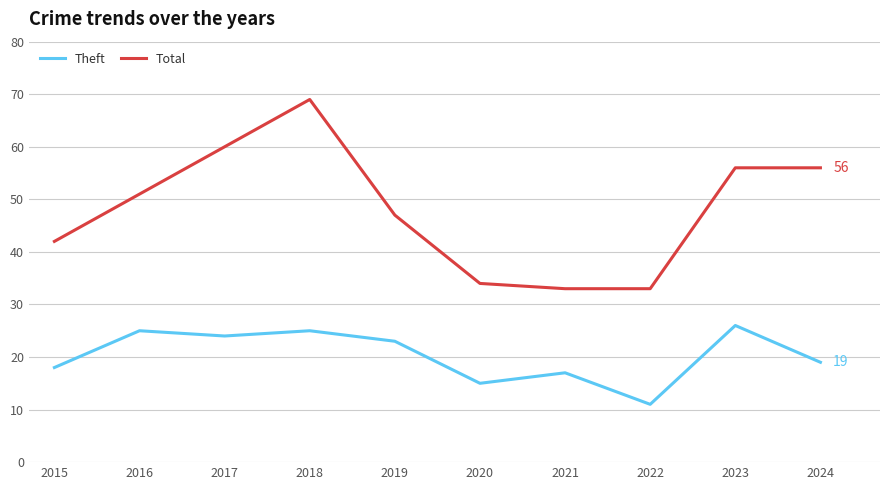

At which category does the chart reach its minimum across all series?

2022